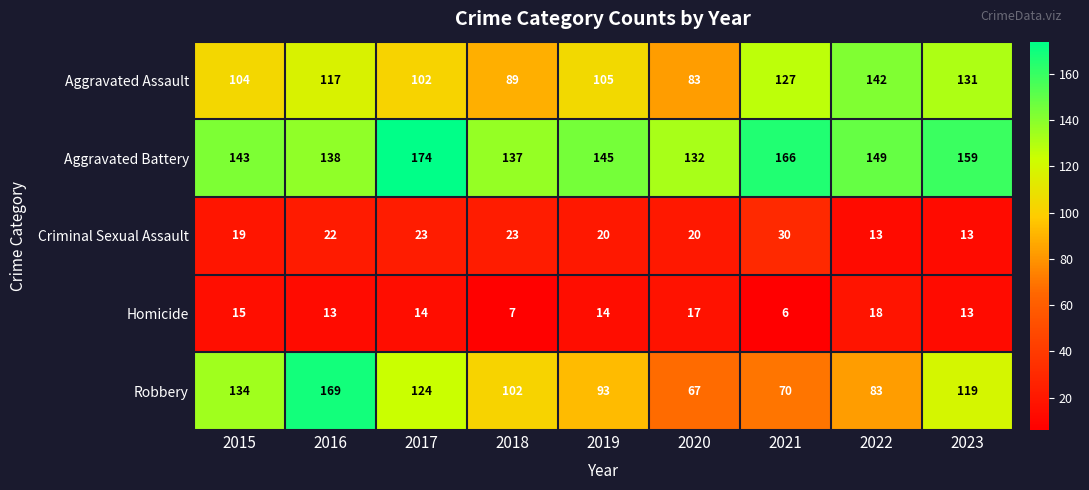

What is the difference between the second highest and second lowest values in the Aggravated Assault series?

42